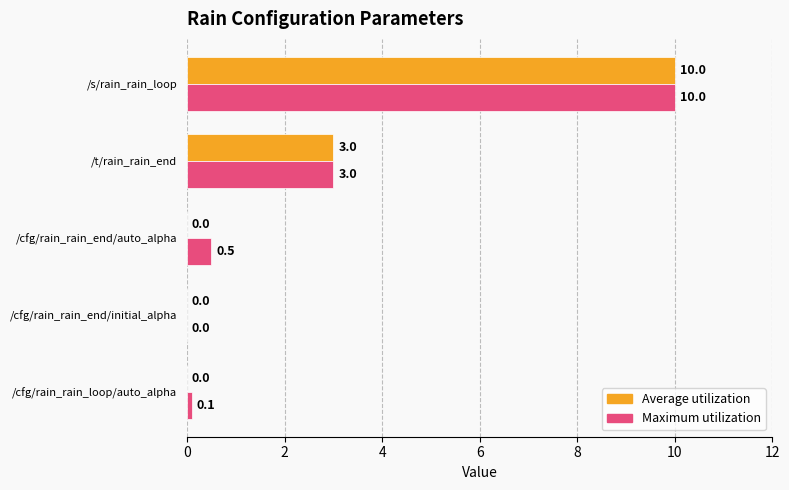

Which series has the largest total across all categories?

Maximum utilization